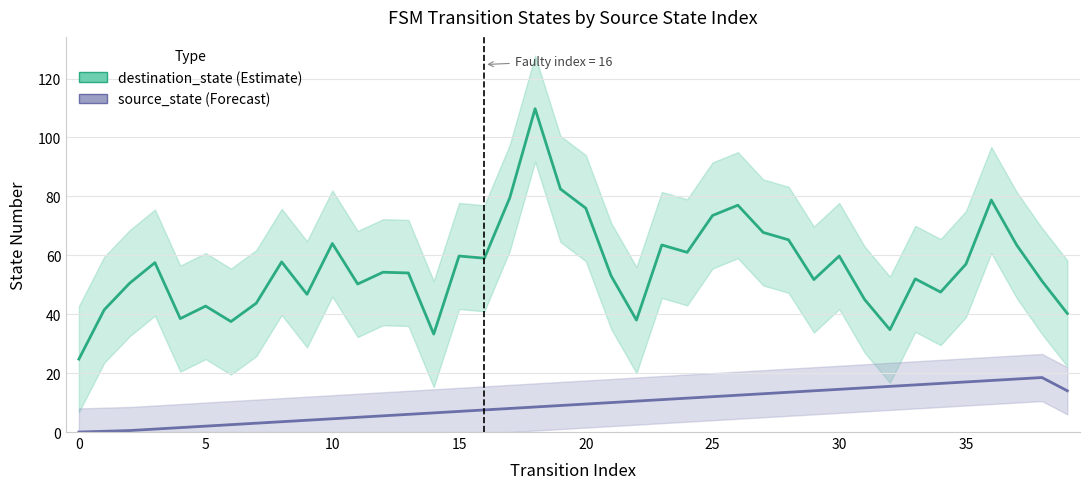

At which category is the sum across all series the highest?

18